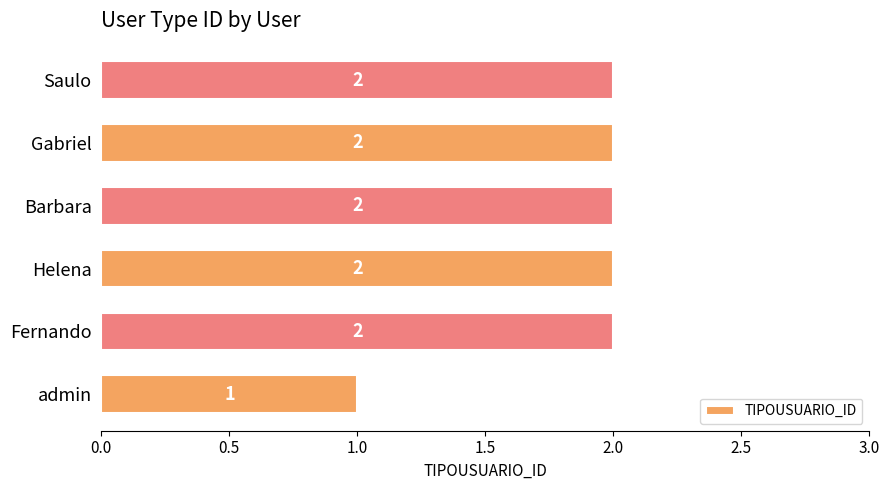

What is the sum of all values?

11